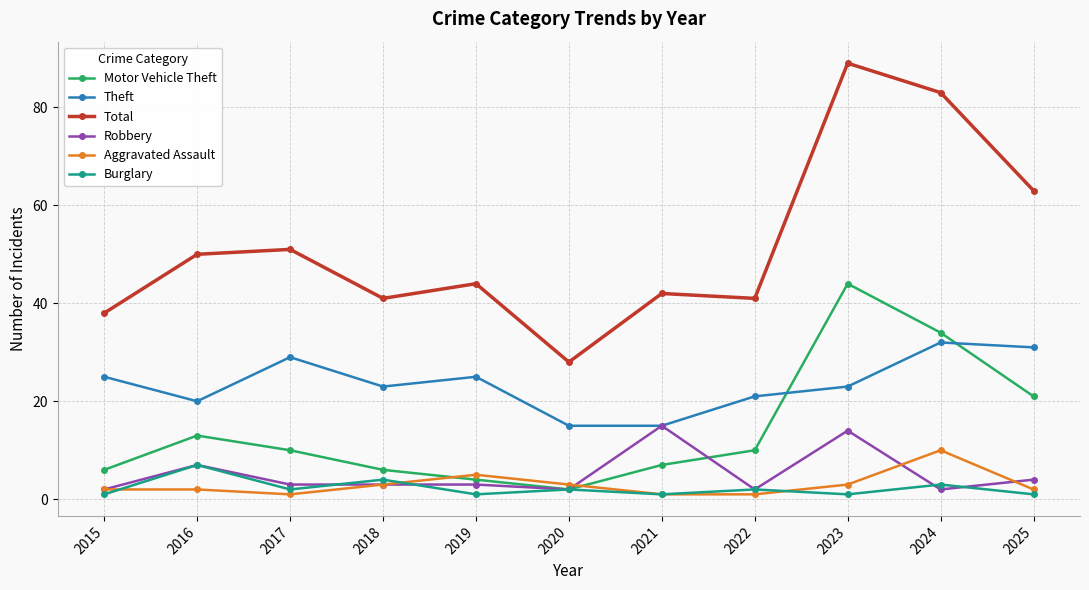

Where is Total nearest to the value 58?

2025